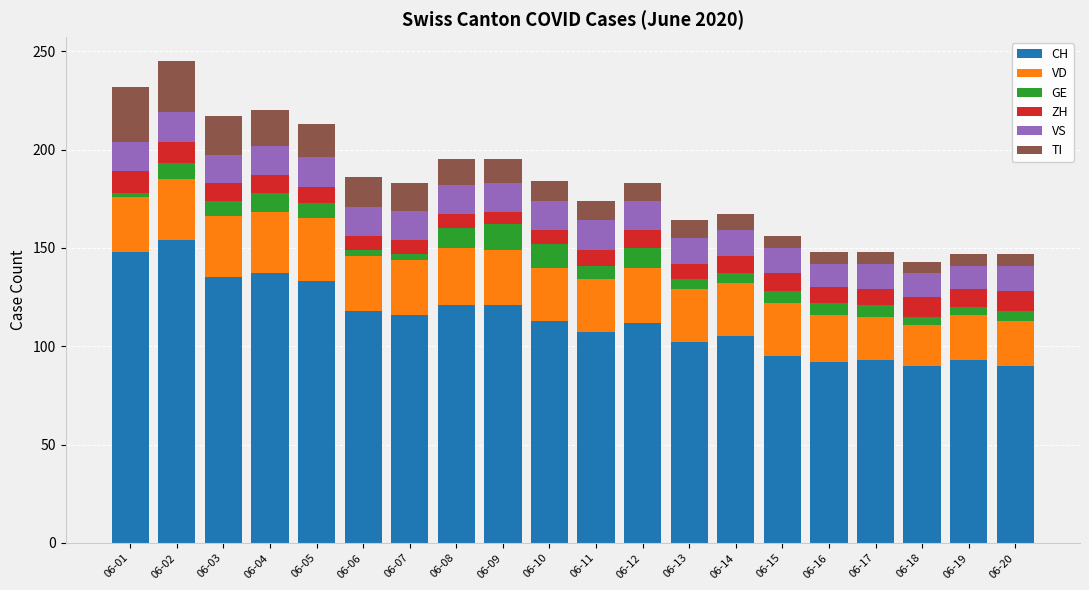

What is the lowest value of the CH series?

90